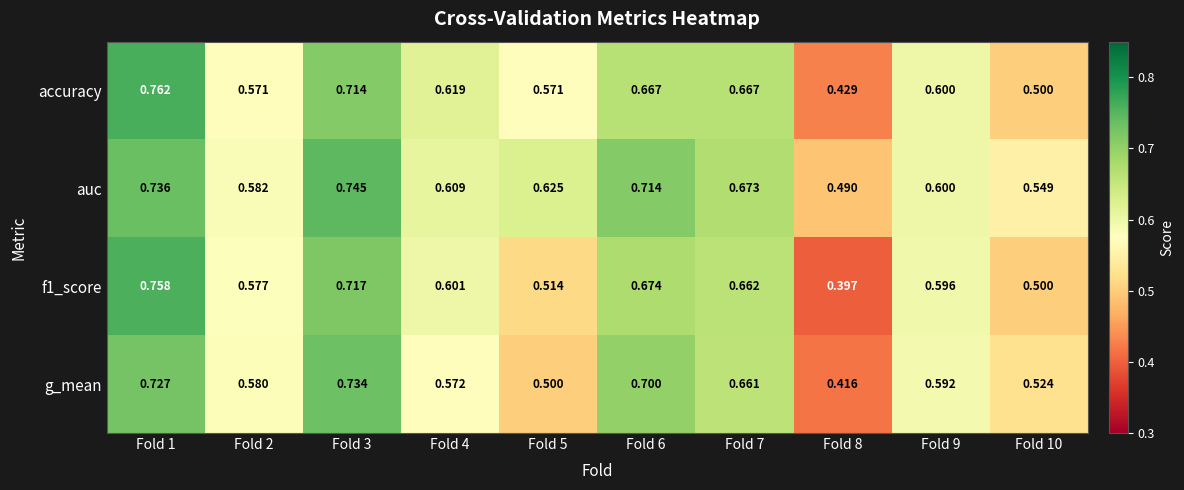

Which series changed the most between Fold 2 and Fold 7?

accuracy